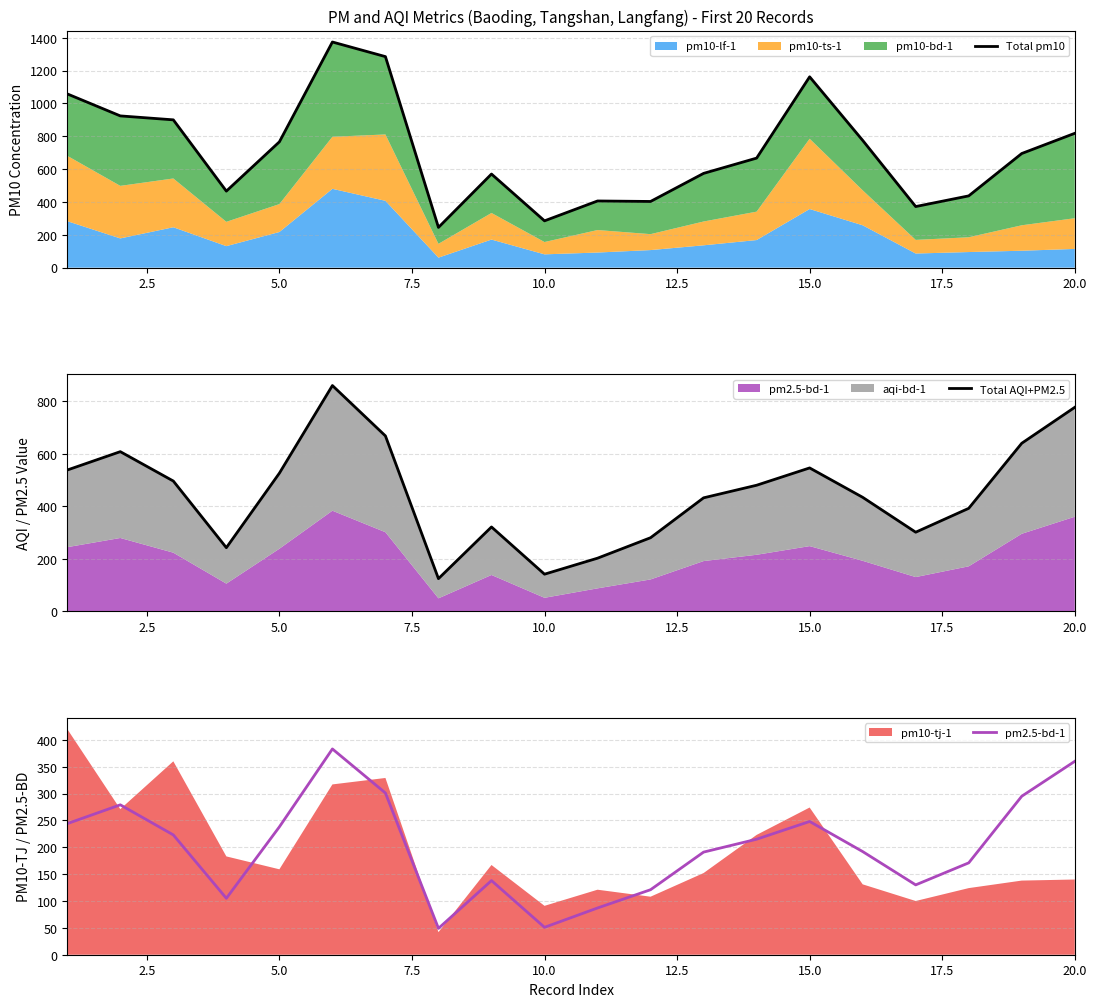

What is the minimum value shown in the chart?

49